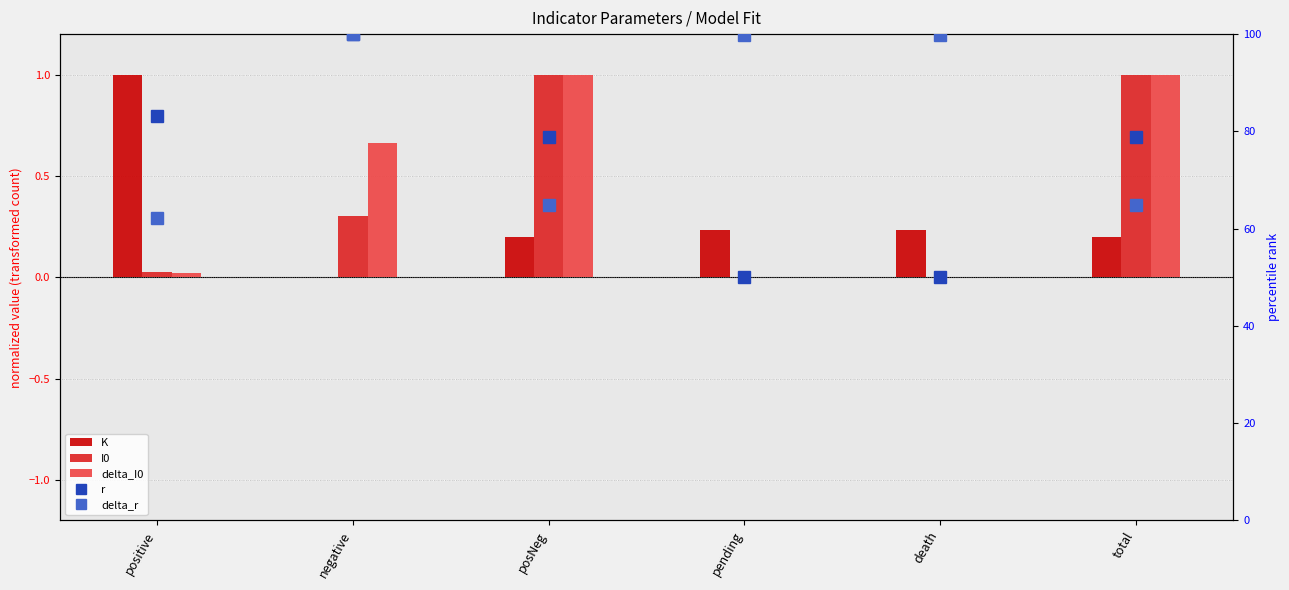

Rank the categories by delta_r value from lowest to highest.

positive, posNeg, total, pending, death, negative